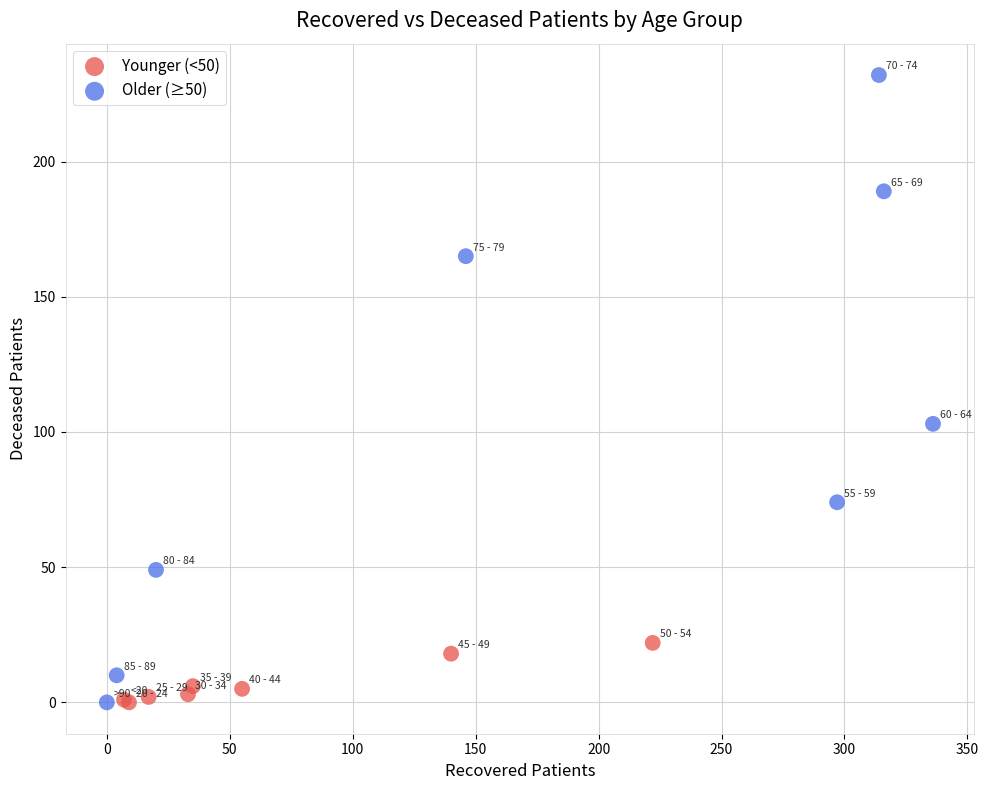

Which series has the widest spread of Y values?

Older (≥50)